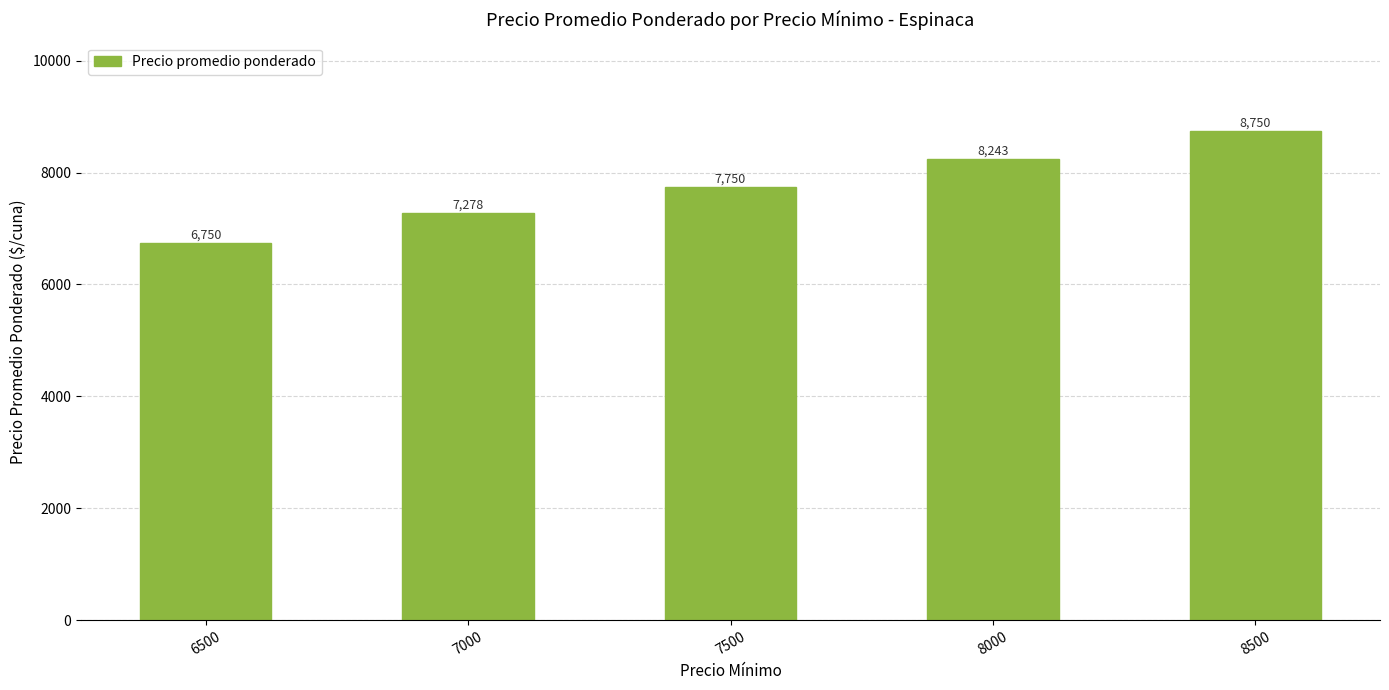

The value at 6500 is 6750.0. True or false?

True